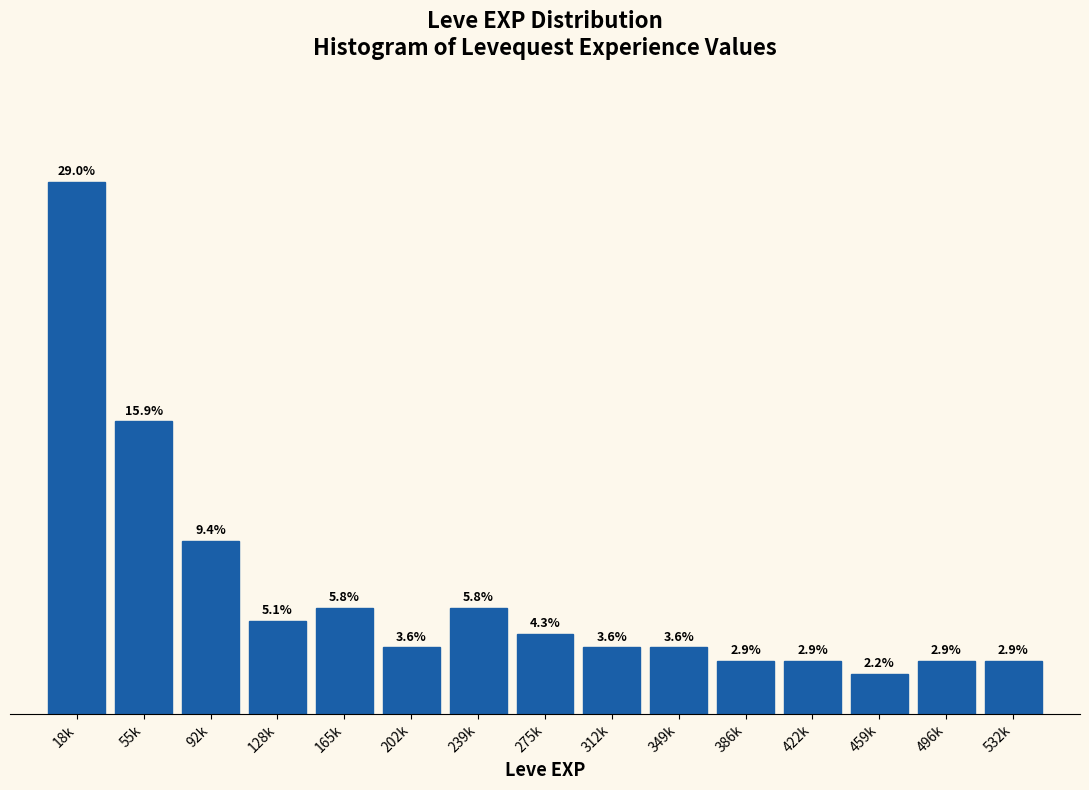

Which has a higher value, 459k or 275k?

275k